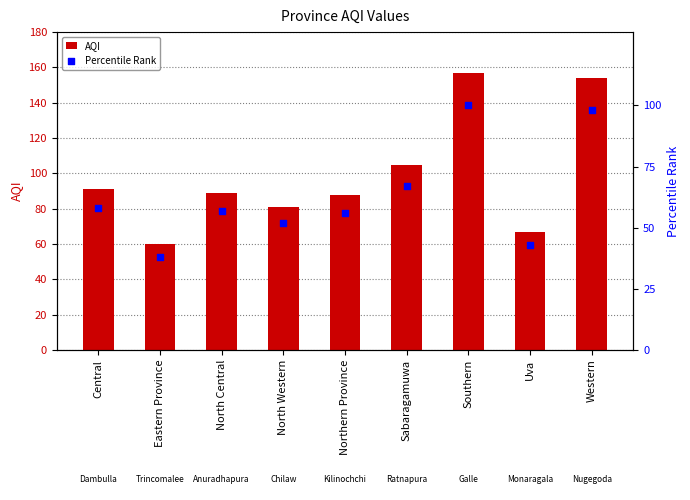

Which series reaches the minimum Y coordinate?

Percentile Rank